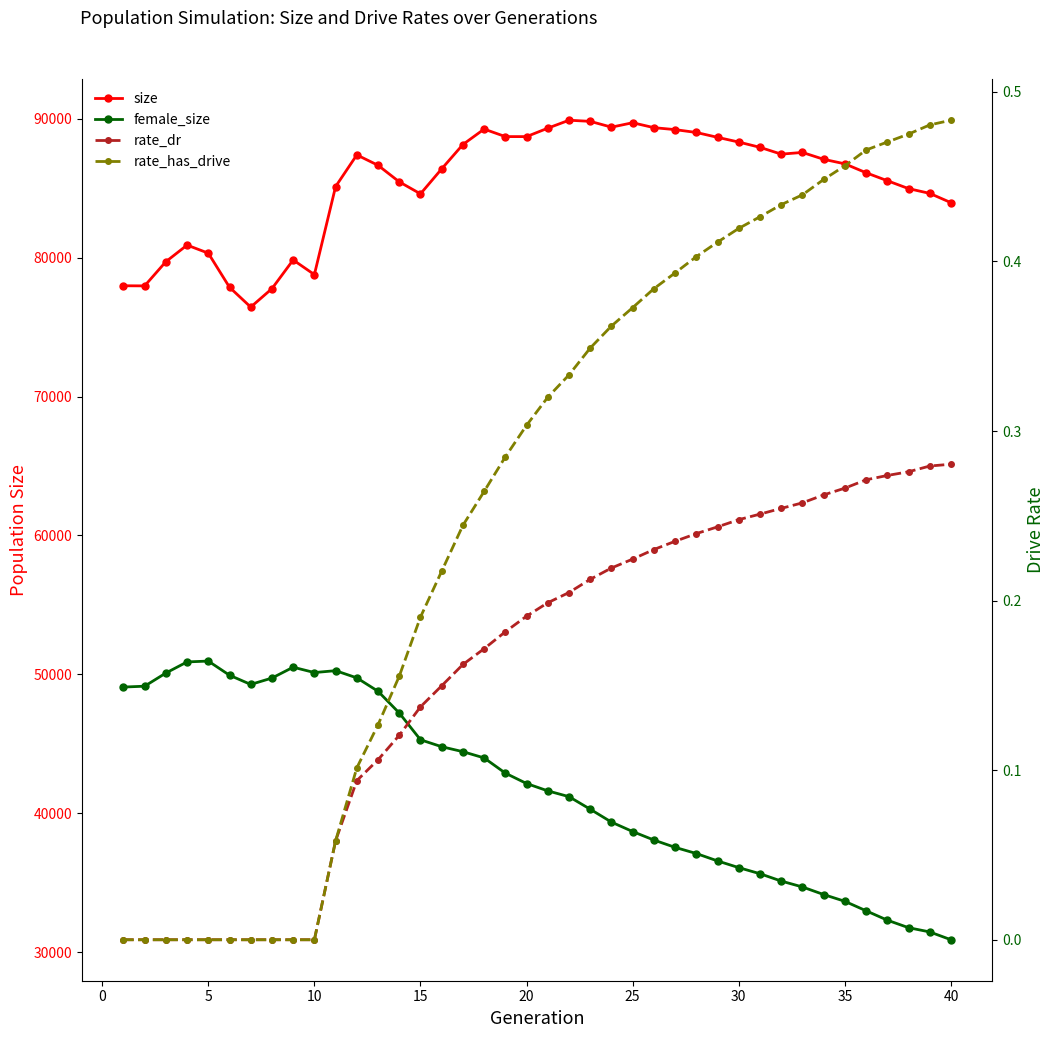

True or false: size and rate_dr intersect in this chart.

False